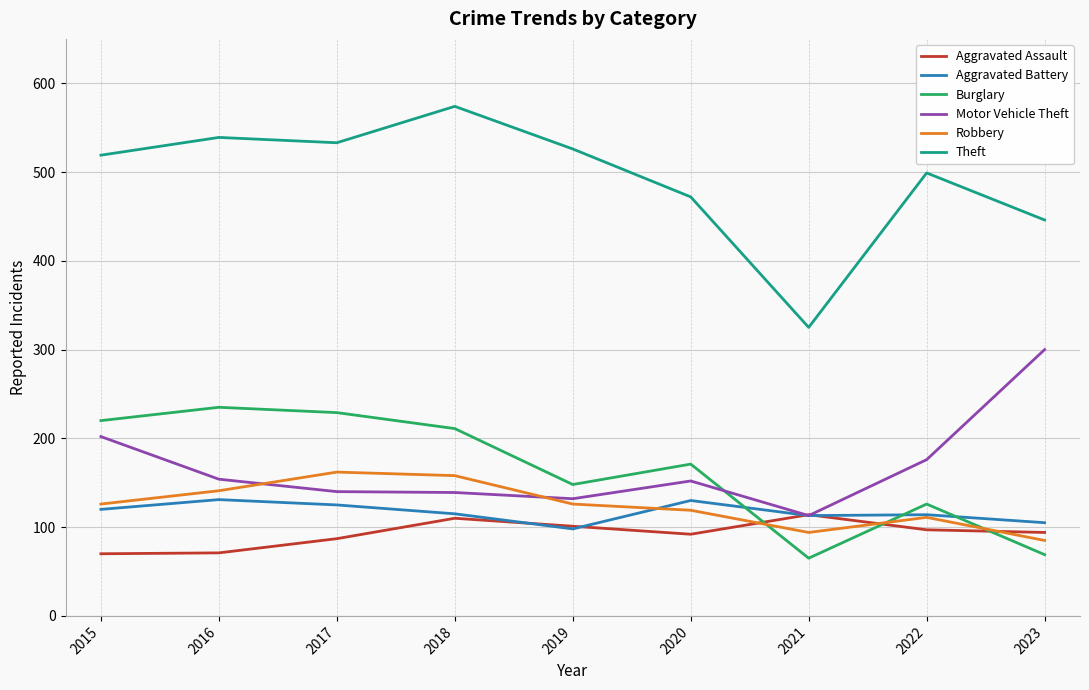

True or false: Theft and Aggravated Assault cross at least once.

False